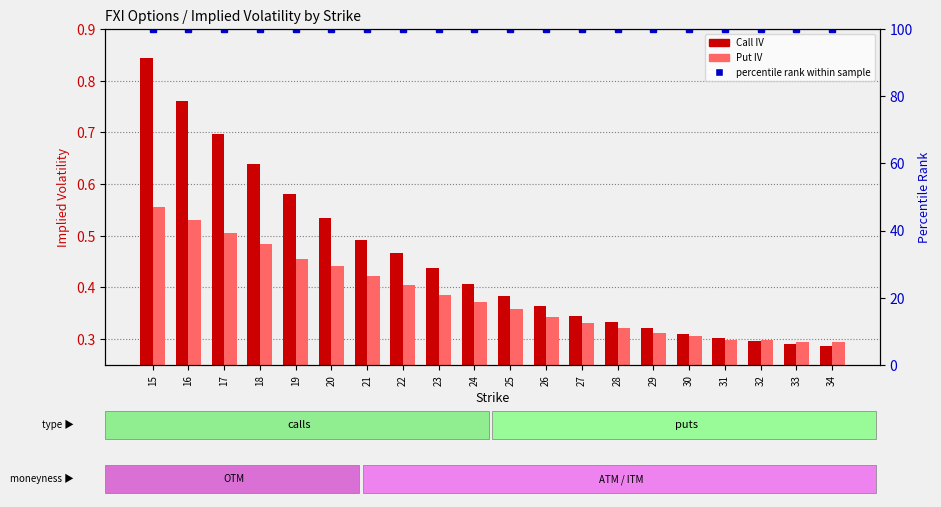

What is the total value across all series at 27?

100.7